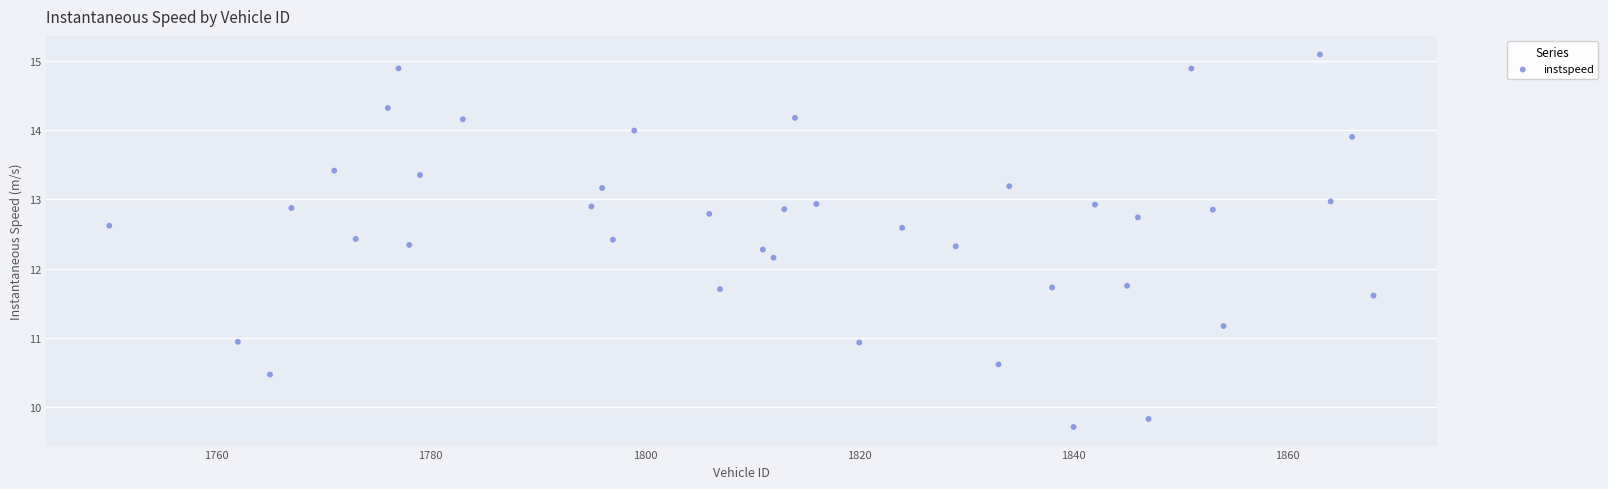

What Y value in the scatter plot is closest to 12?

12.2